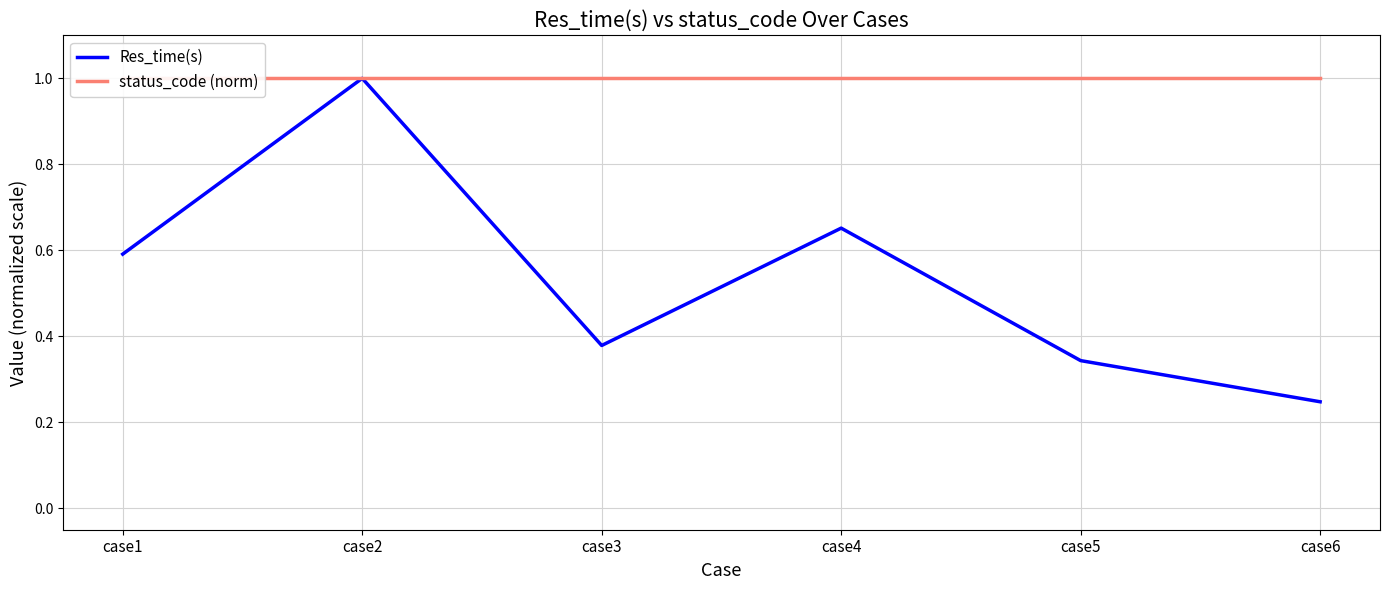

Rank the series by their average value, from highest to lowest.

status_code (norm), Res_time(s)